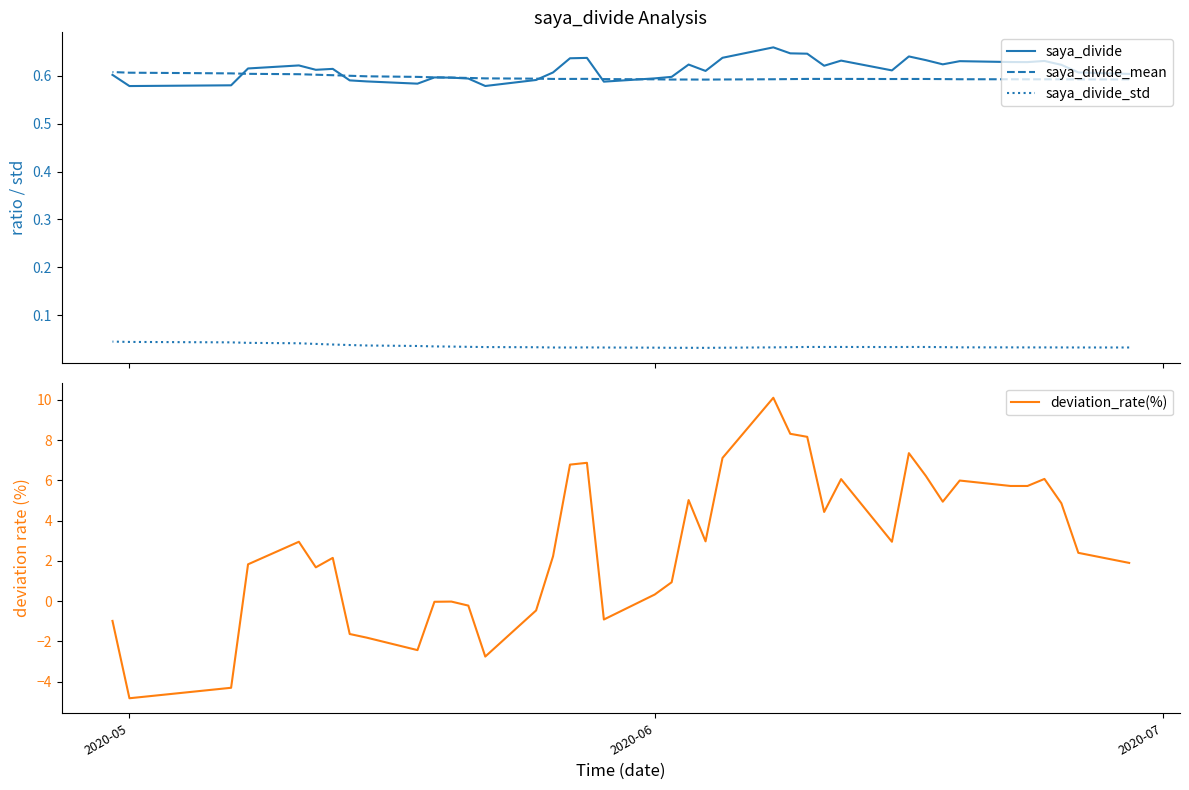

True or false: saya_divide has a value of 1.0 at 36.

False